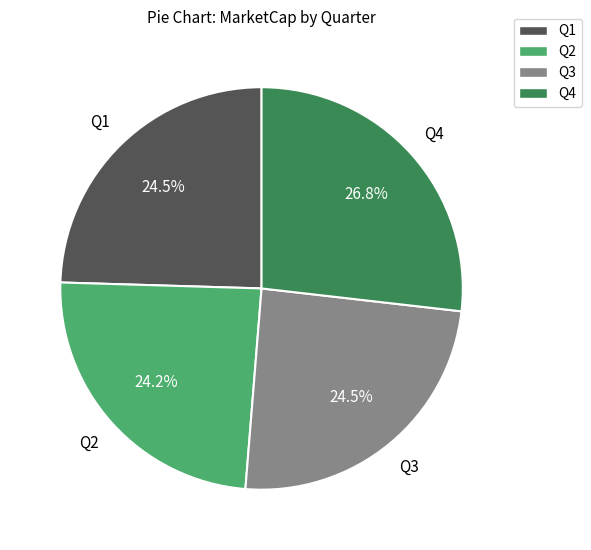

What is the largest slice in the pie chart?

Q4